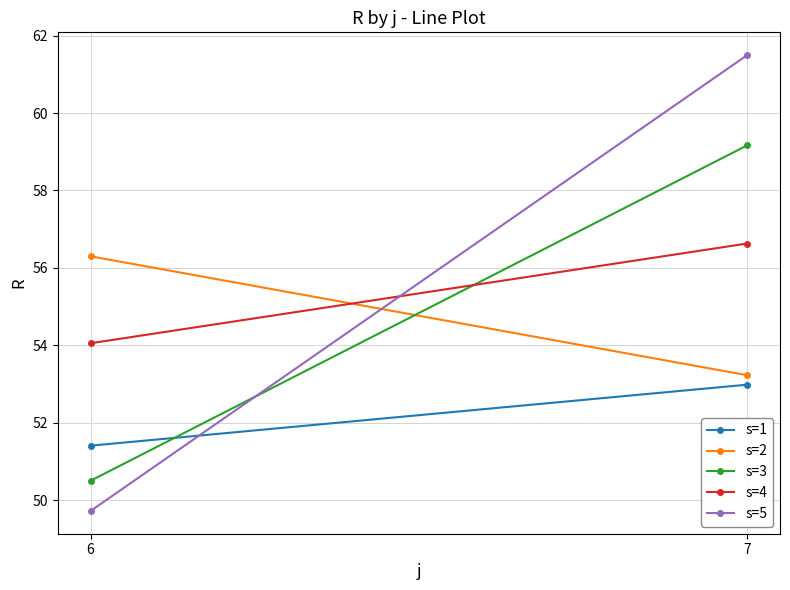

At which category is the sum across all series the highest?

7